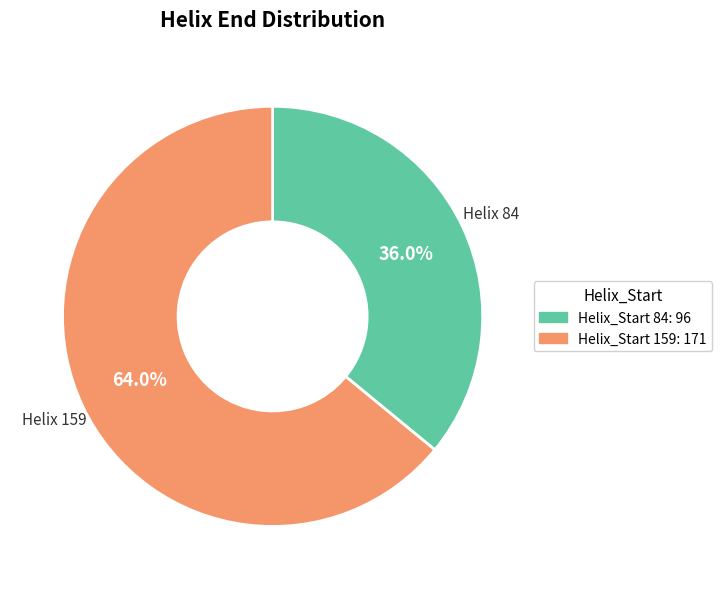

What is the ratio of the value at Helix_Start 84: 96 to the value at Helix_Start 159: 171?

0.6